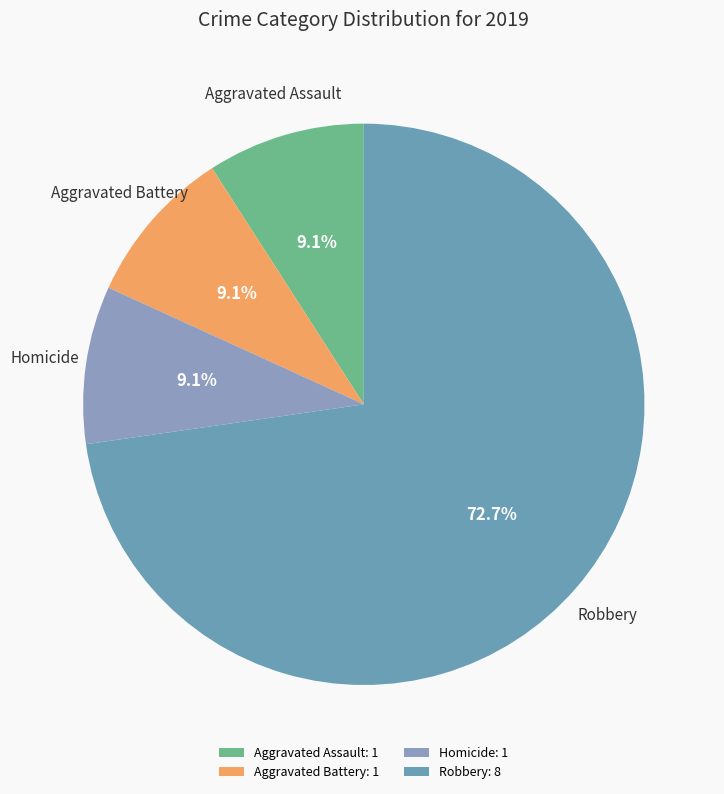

Which slice represents more than half of the pie?

Robbery